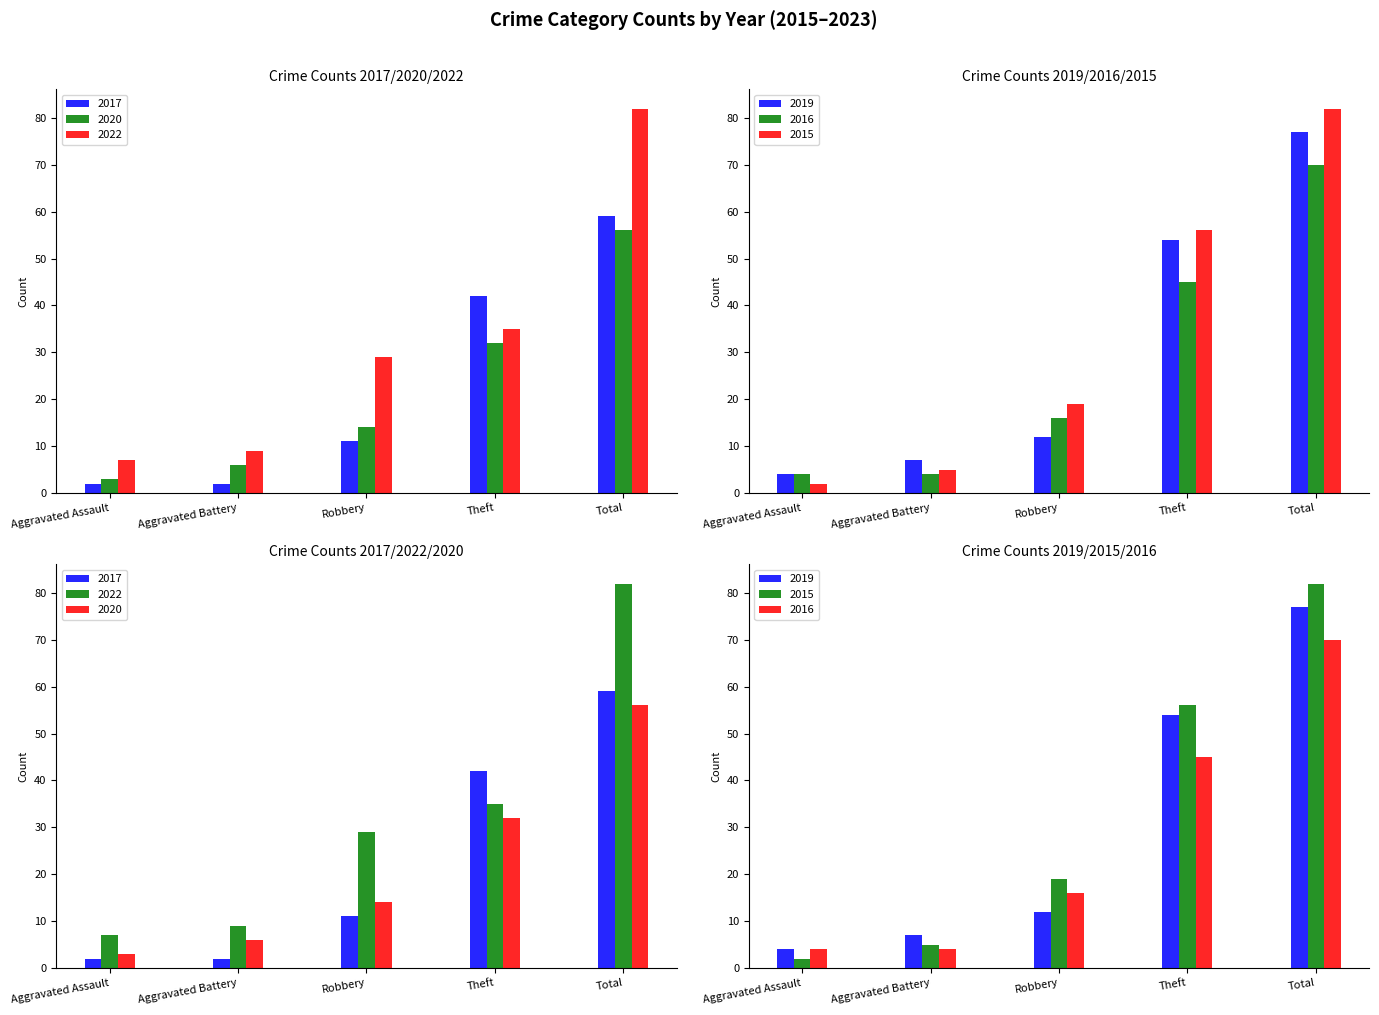

Rank the series by their maximum value, from highest to lowest.

2022, 2015, 2019, 2016, 2017, 2020